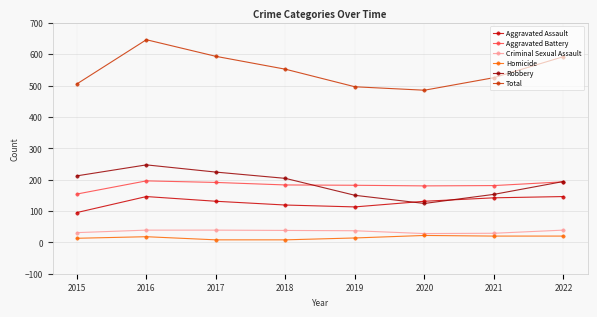

How many data points in Criminal Sexual Assault are less than 38?

4